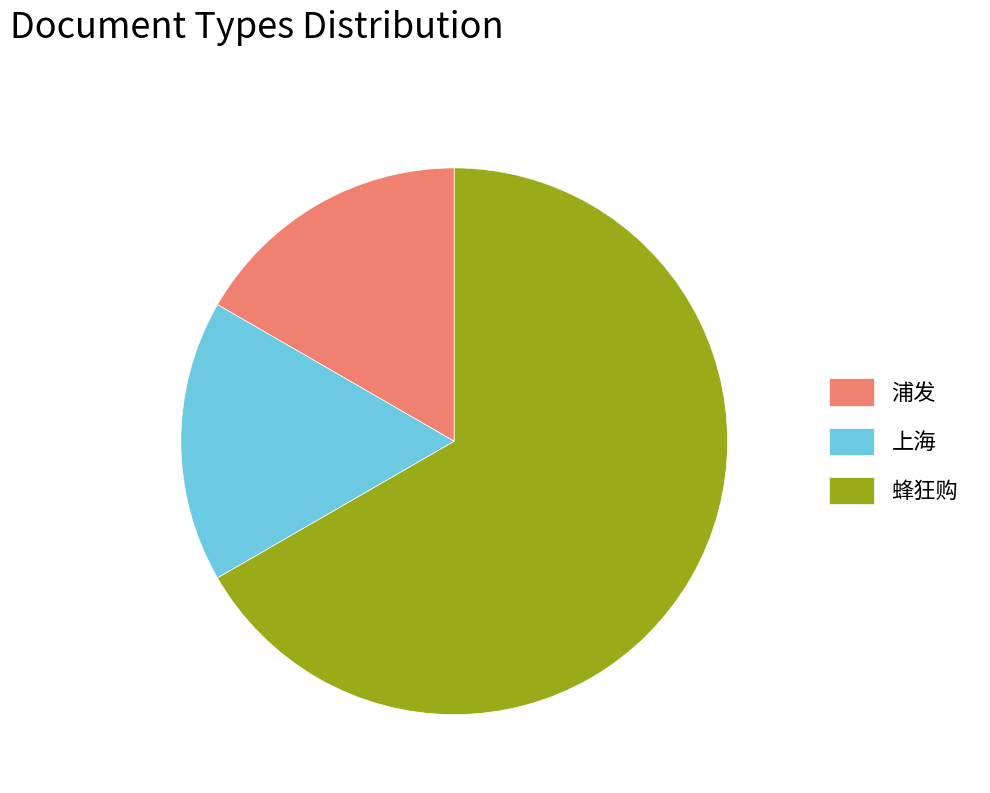

Which has a higher value, 浦发 or 蜂狂购?

蜂狂购